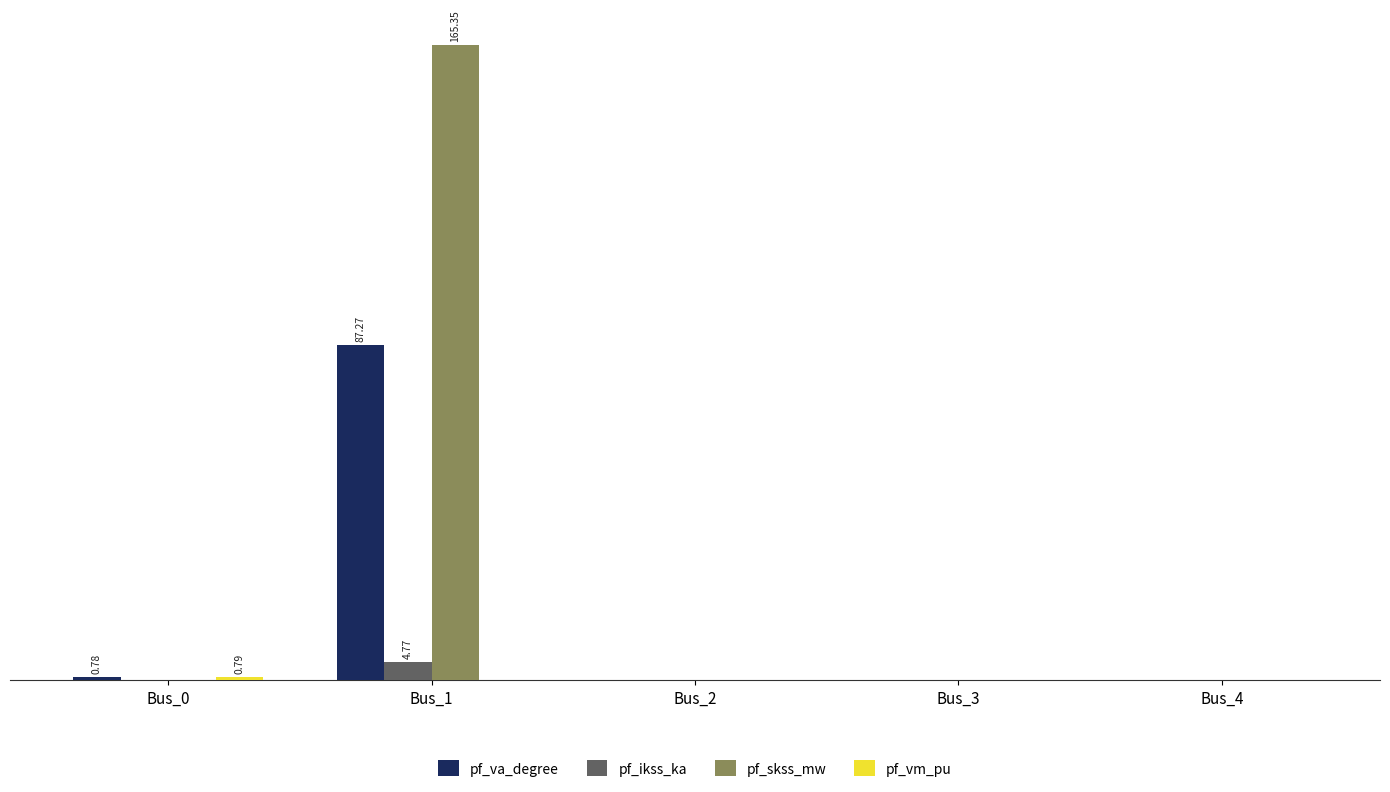

How many bars are there in each group?

4